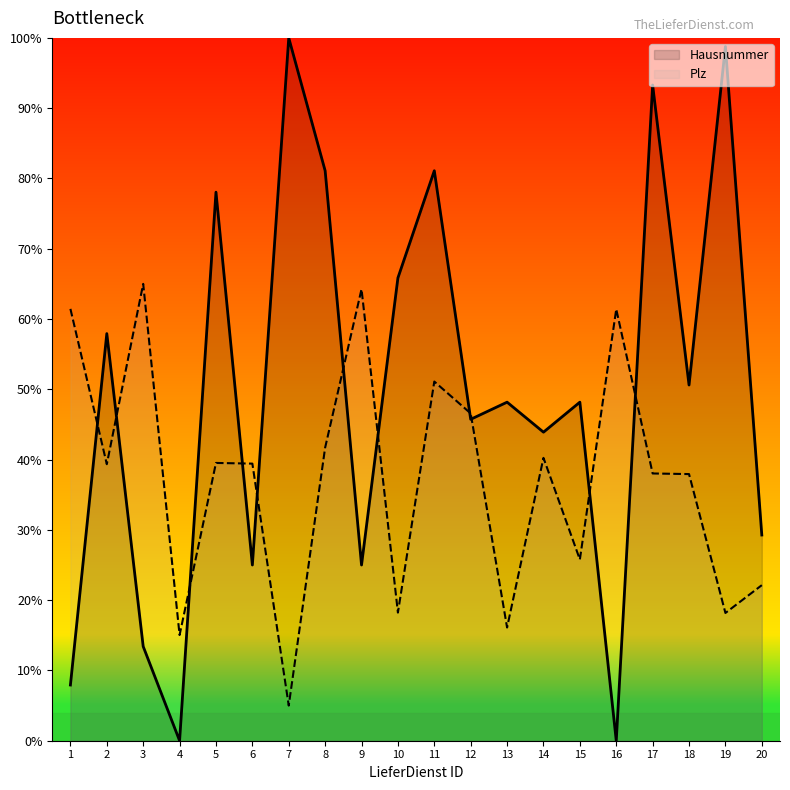

How many lines are shown in the chart?

2